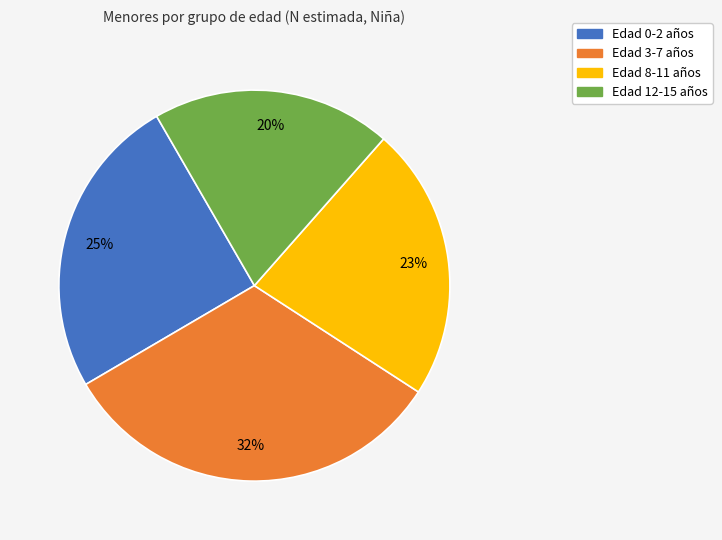

Is there any slice that represents more than half of the pie?

No